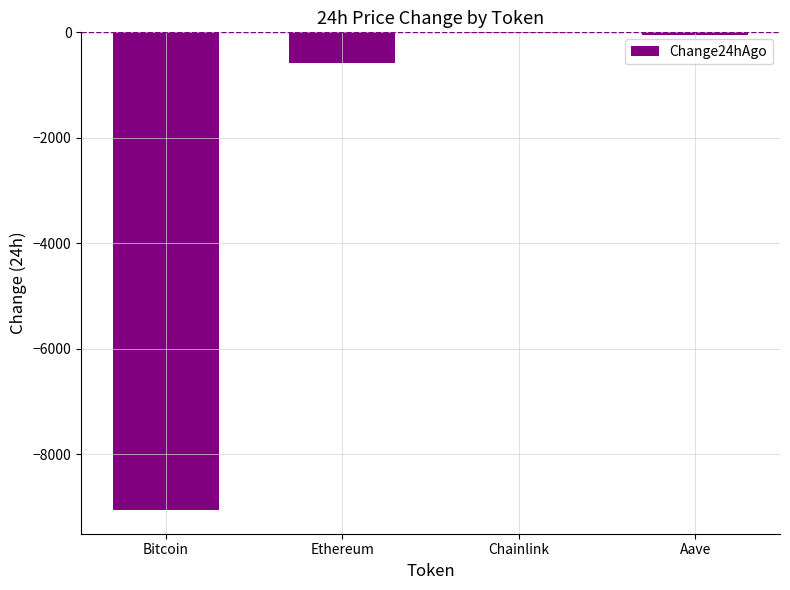

The value at Chainlink is -4.6. True or false?

True